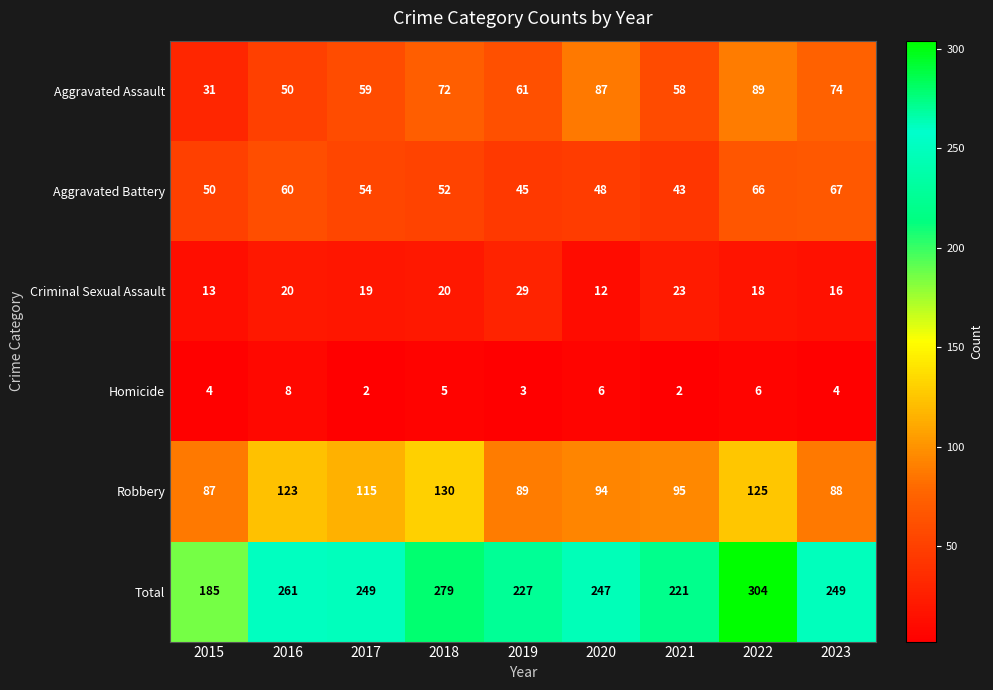

At which category is the sum across all series the highest?

2022